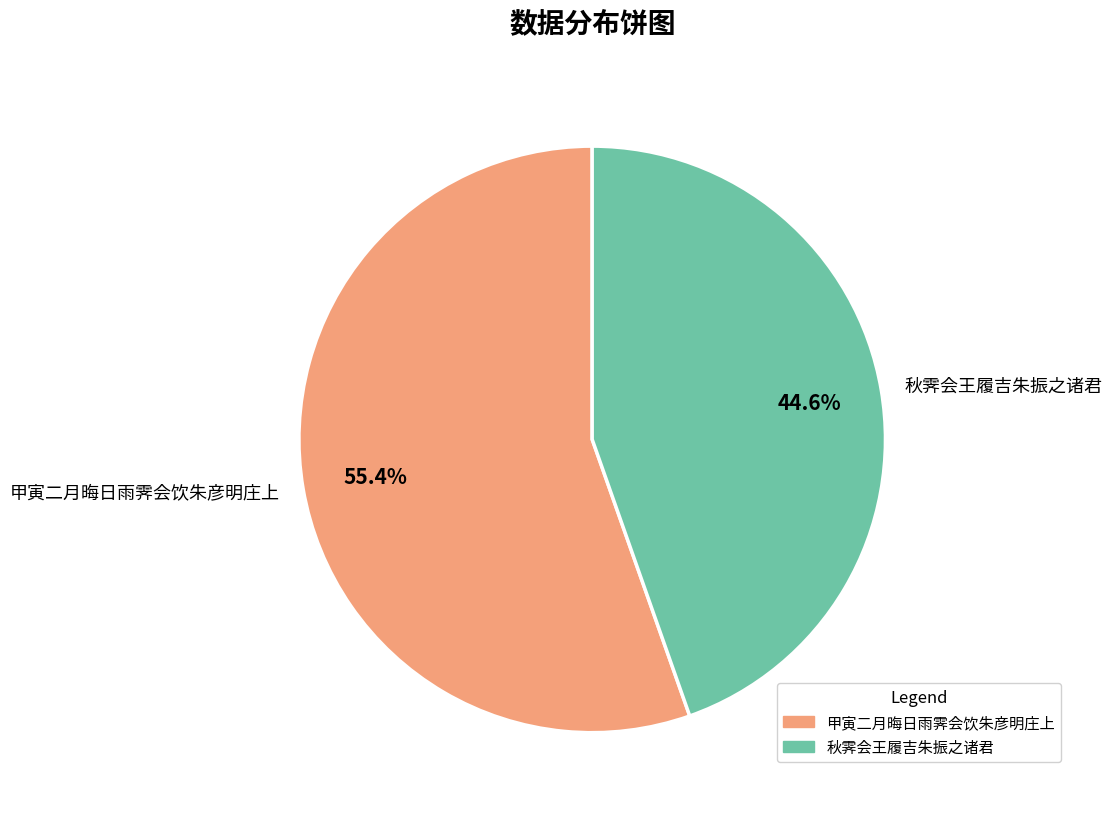

What portion of the pie excludes 秋霁会王履吉朱振之诸君?

55.4%